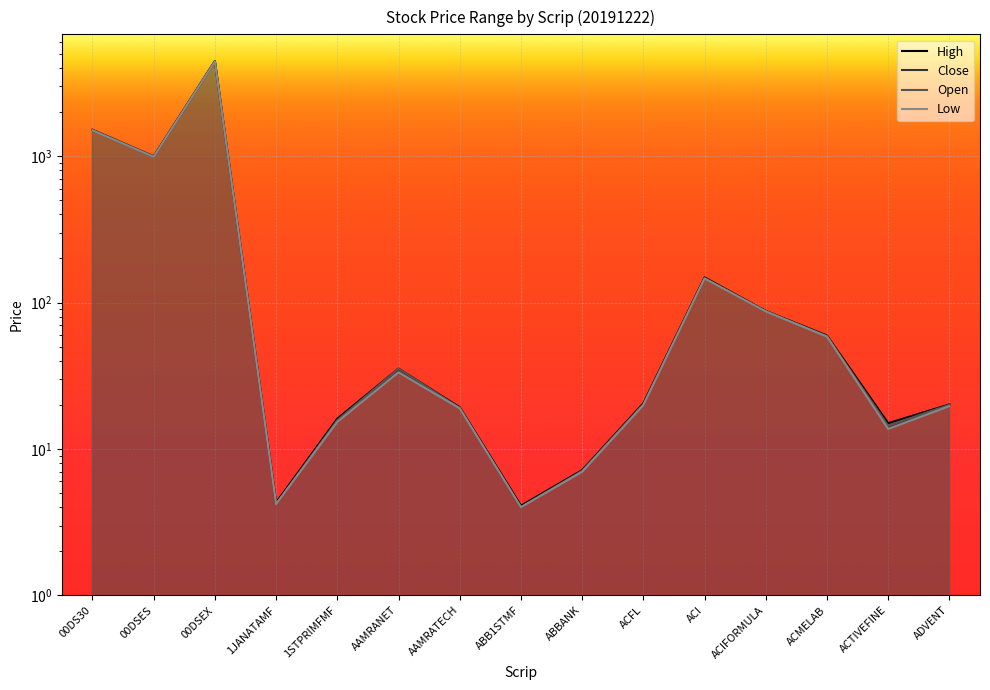

The value of Close at ACMELAB is 59.3. True or false?

True